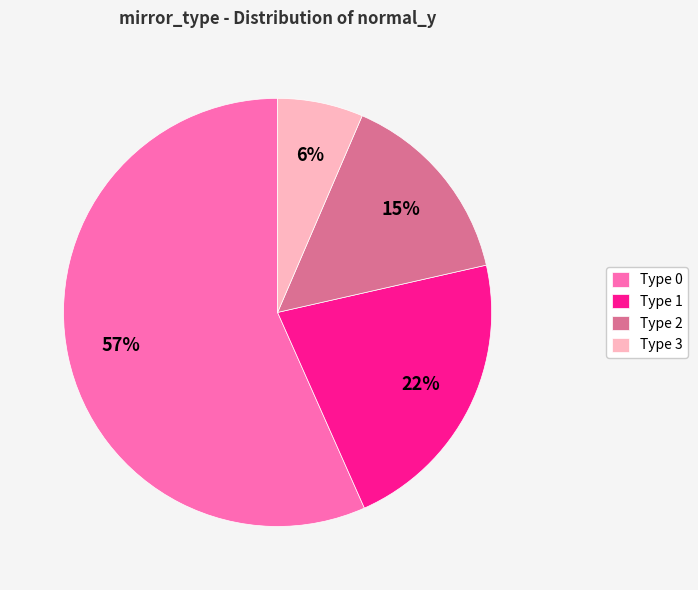

To the nearest percent, what is the combined percentage of Type 1 and Type 2?

37%